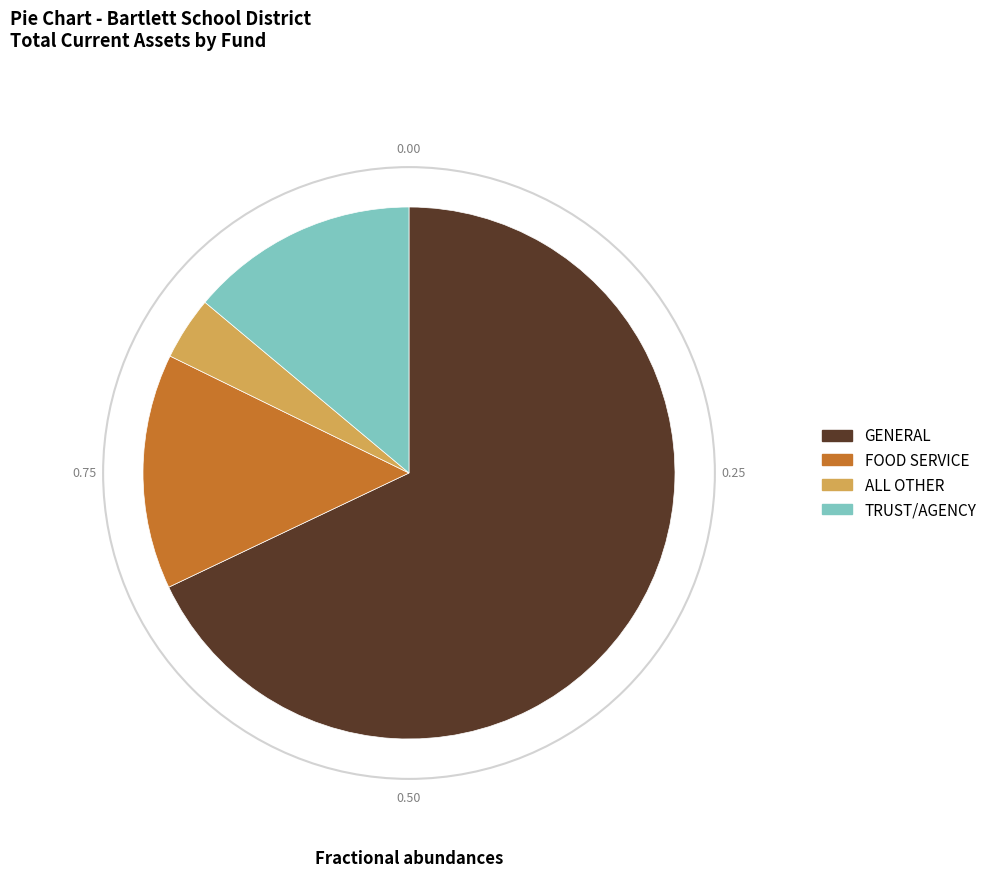

What is the majority slice?

GENERAL